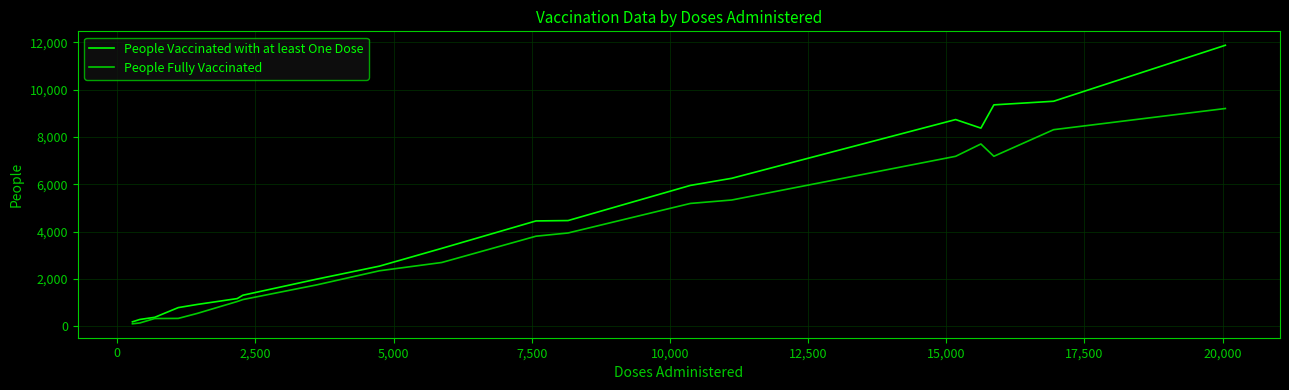

Which series has the widest spread of values?

People Vaccinated with at least One Dose